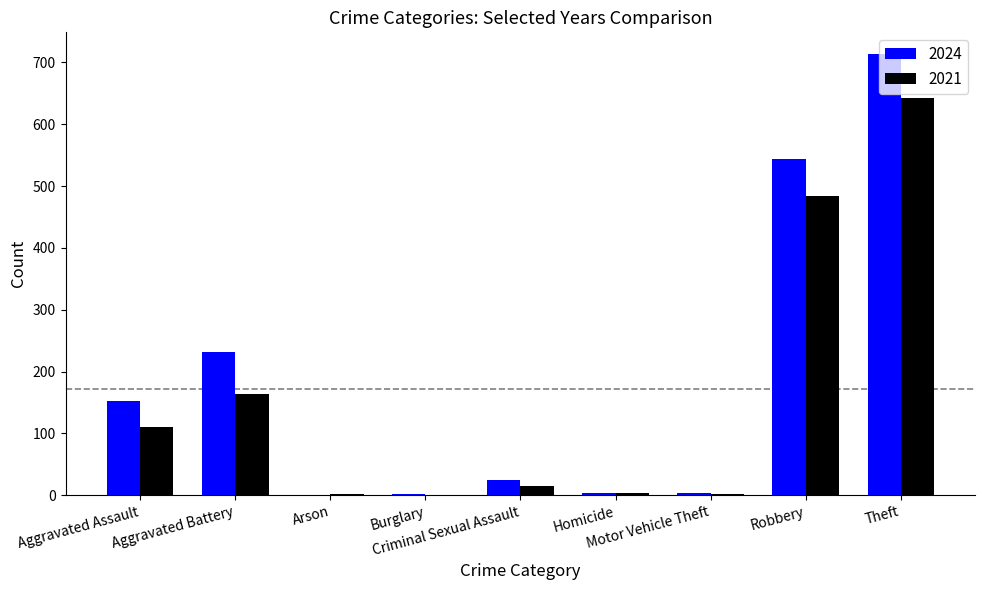

What is the greatest value displayed?

713